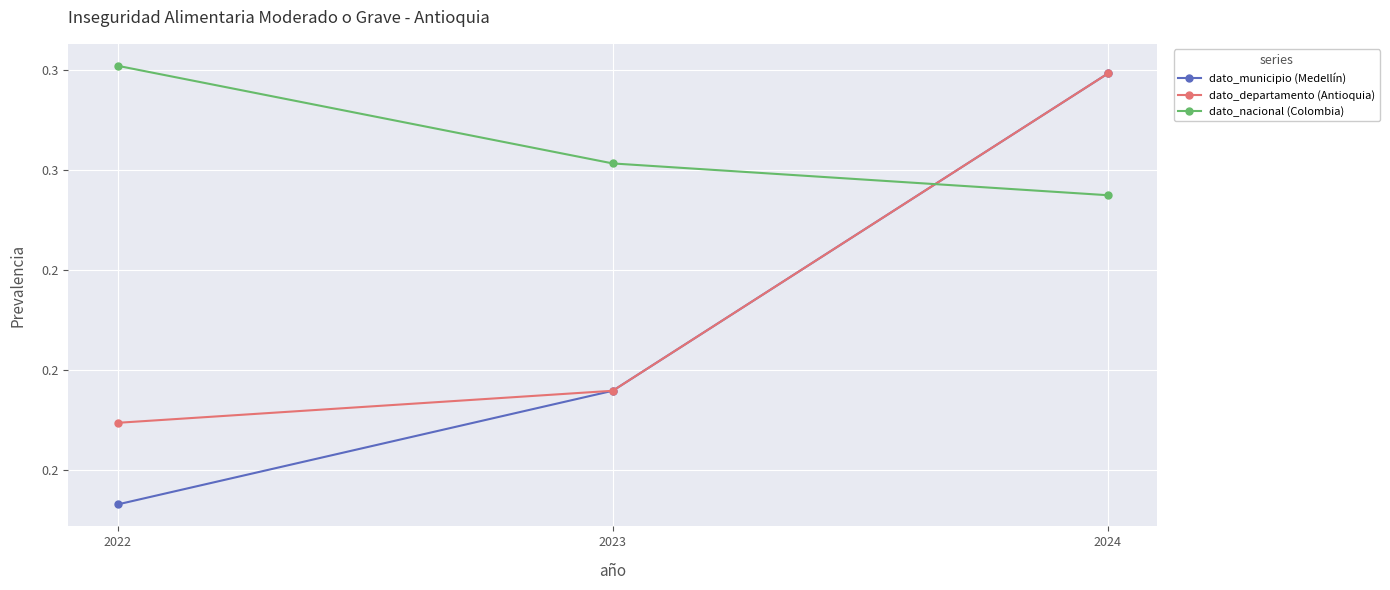

At which label does dato_nacional (Colombia) reach its minimum?

2024